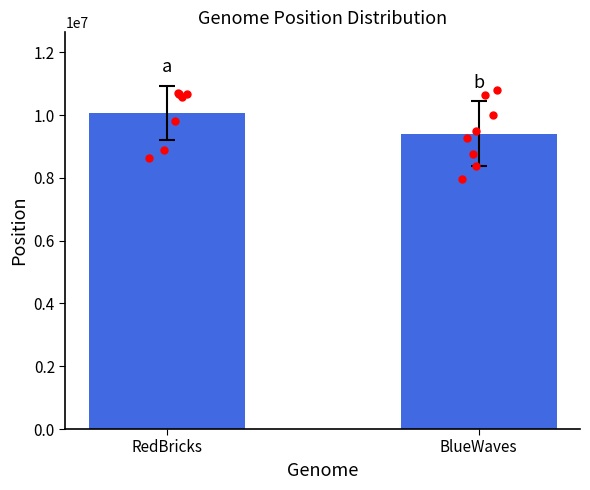

Which has a higher value, BlueWaves or RedBricks?

RedBricks